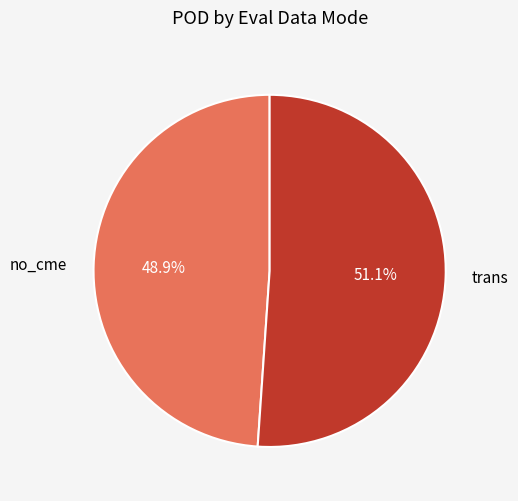

Which has a higher value, no_cme or trans?

trans